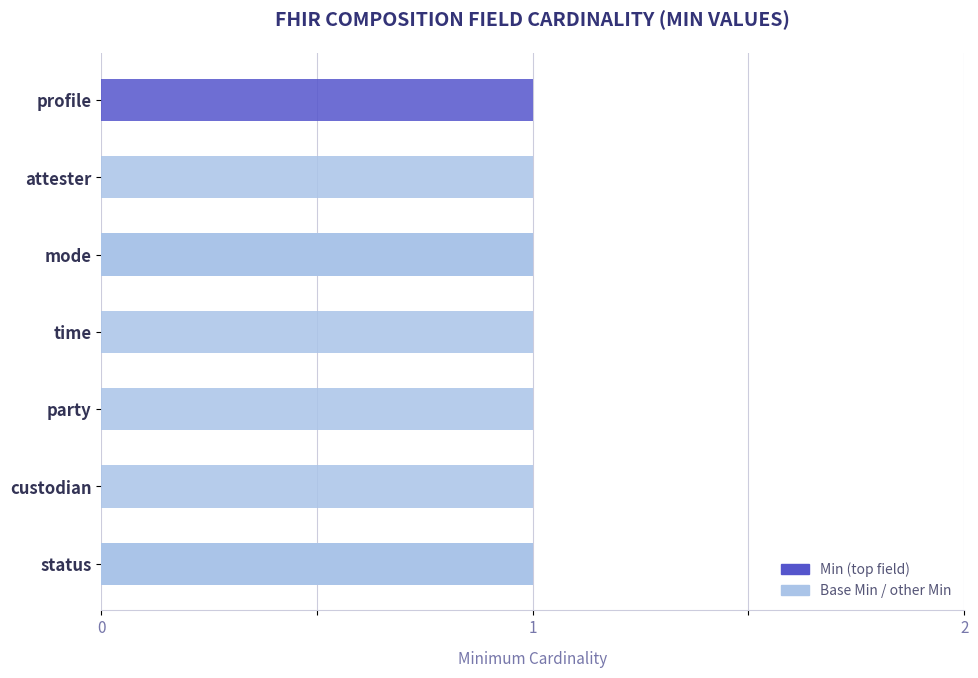

Rank the series by their maximum value, from lowest to highest.

Min, Base Min